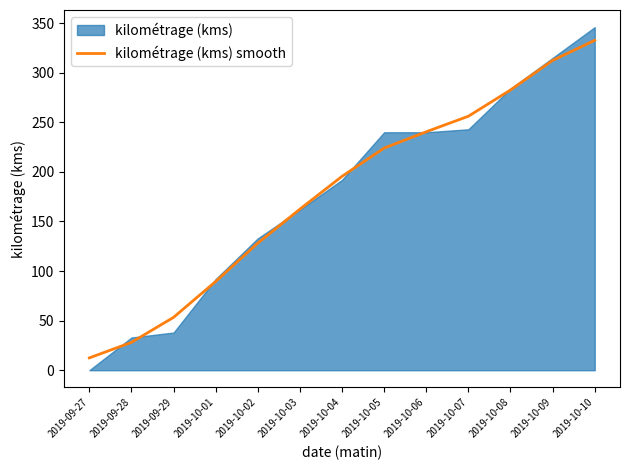

List the labels in order of value, smallest first.

2019-09-27, 2019-09-28, 2019-09-29, 2019-10-01, 2019-10-02, 2019-10-03, 2019-10-04, 2019-10-05, 2019-10-06, 2019-10-07, 2019-10-08, 2019-10-09, 2019-10-10